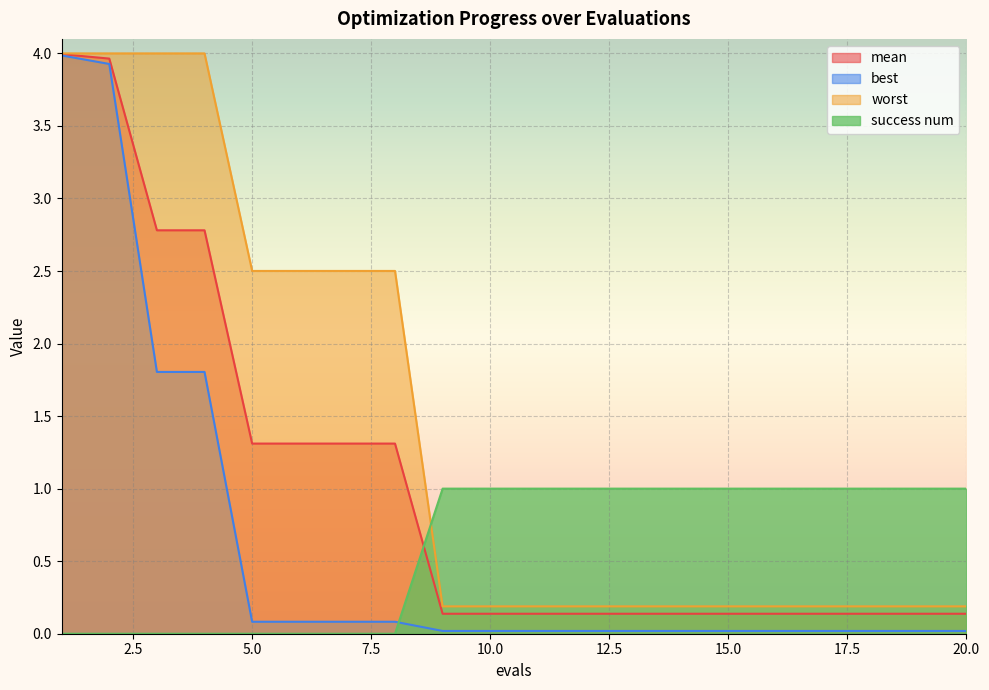

Rank the categories by best value from lowest to highest.

9, 10, 11, 12, 13, 14, 15, 16, 17, 18, 19, 20, 5, 6, 7, 8, 3, 4, 2, 1